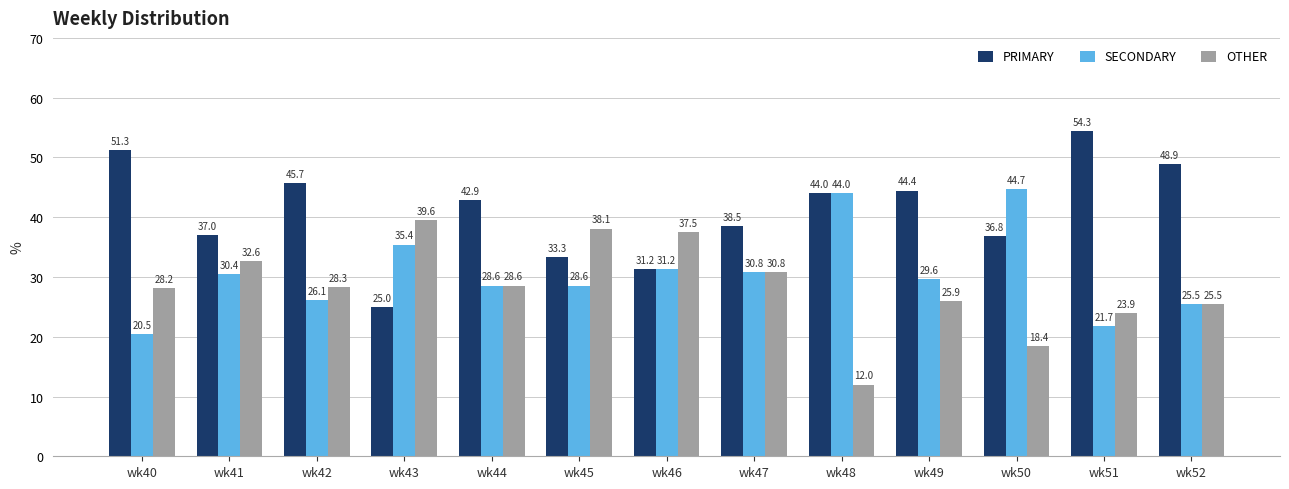

Count the number of categories in the chart.

13